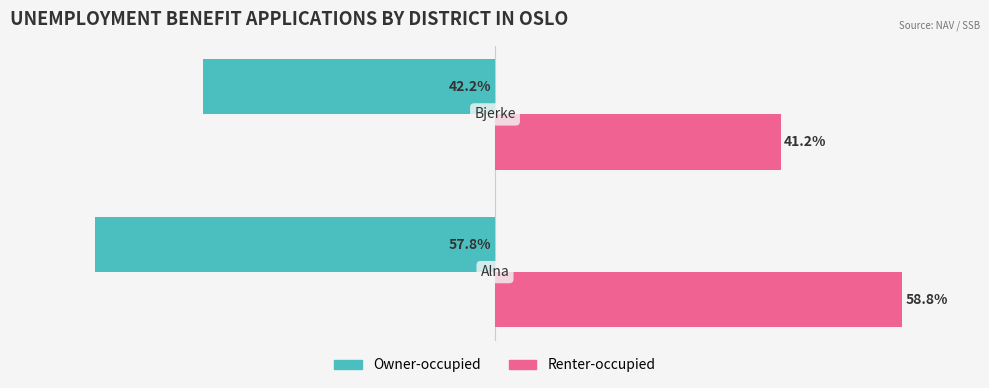

Which series has the widest spread of values?

Renter-occupied